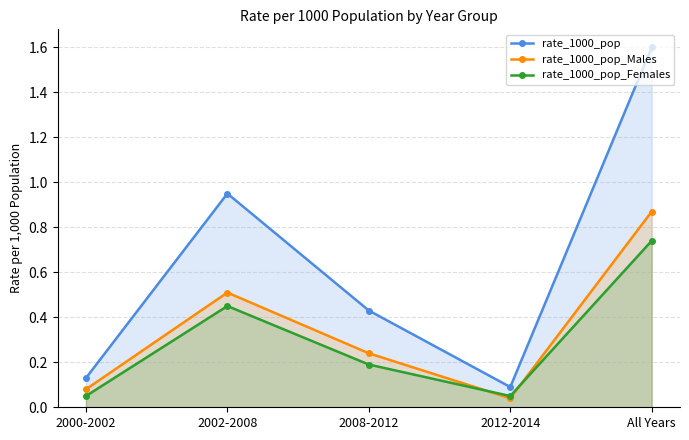

The rate_1000_pop_Males series shows 0.0 at 2012-2014. True or false?

True